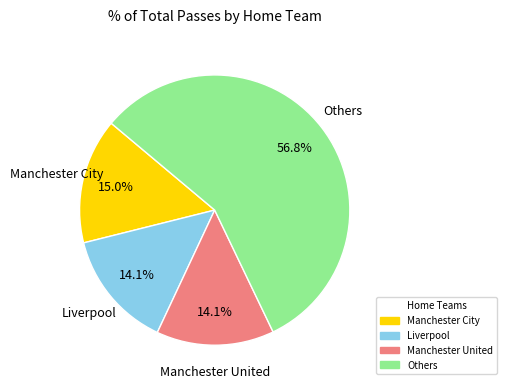

Is it true that Manchester United is 1% of the pie?

False